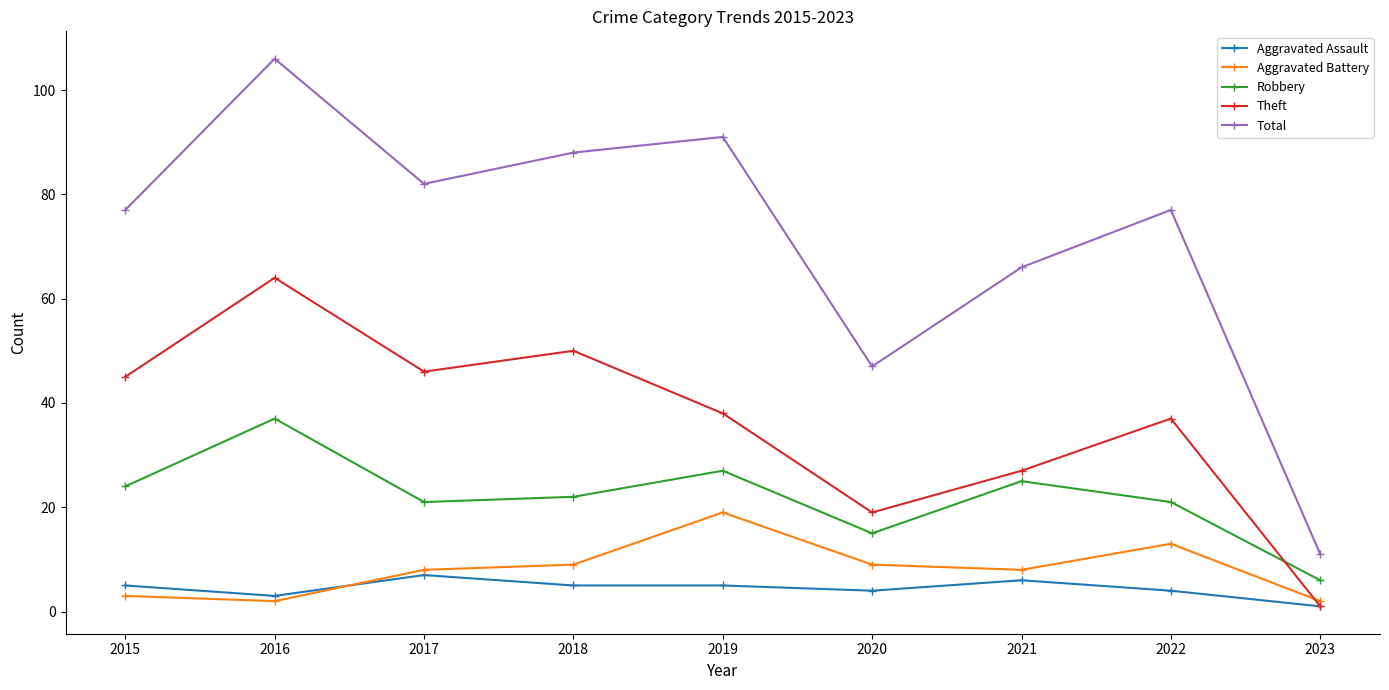

What is the value of the Robbery point at the 8th from the left?

21